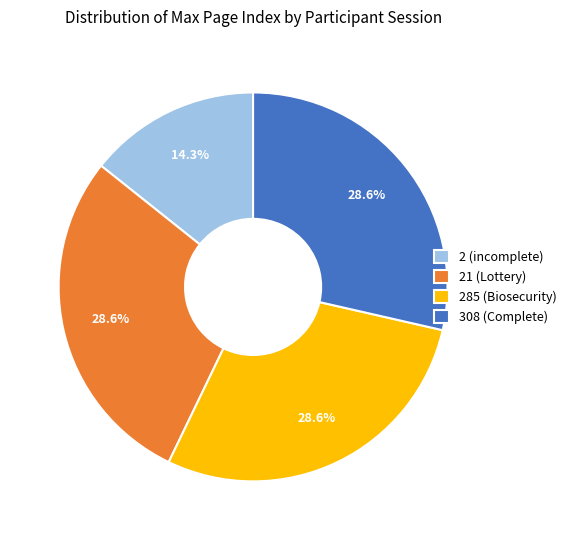

Is there a majority slice in this chart?

No